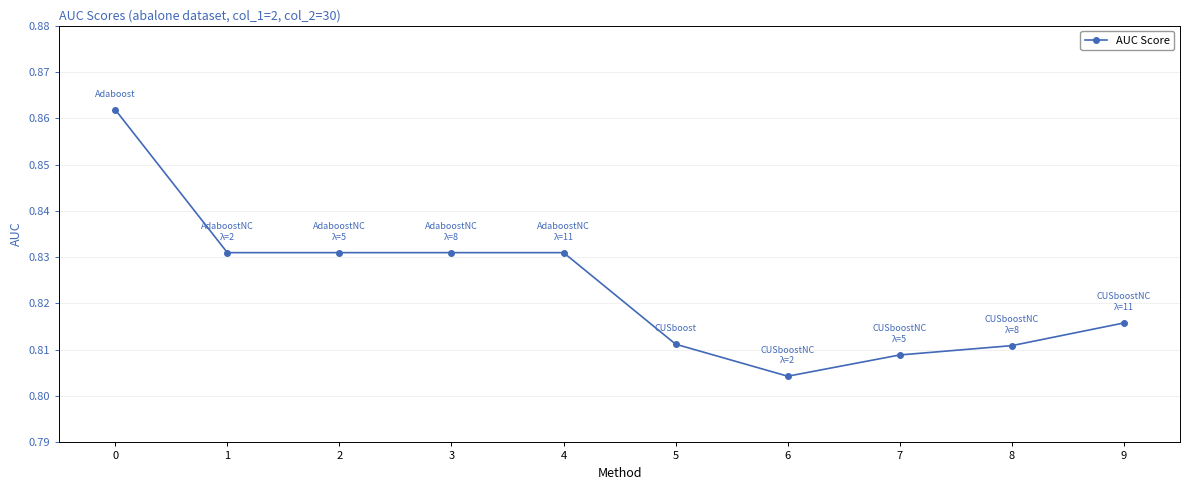

Where is the data nearest to the value 0?

6